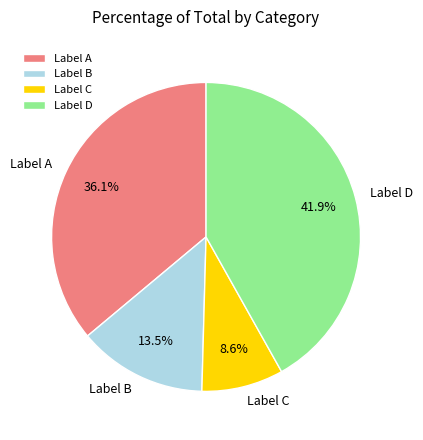

What is the smallest slice in the pie chart?

Label C